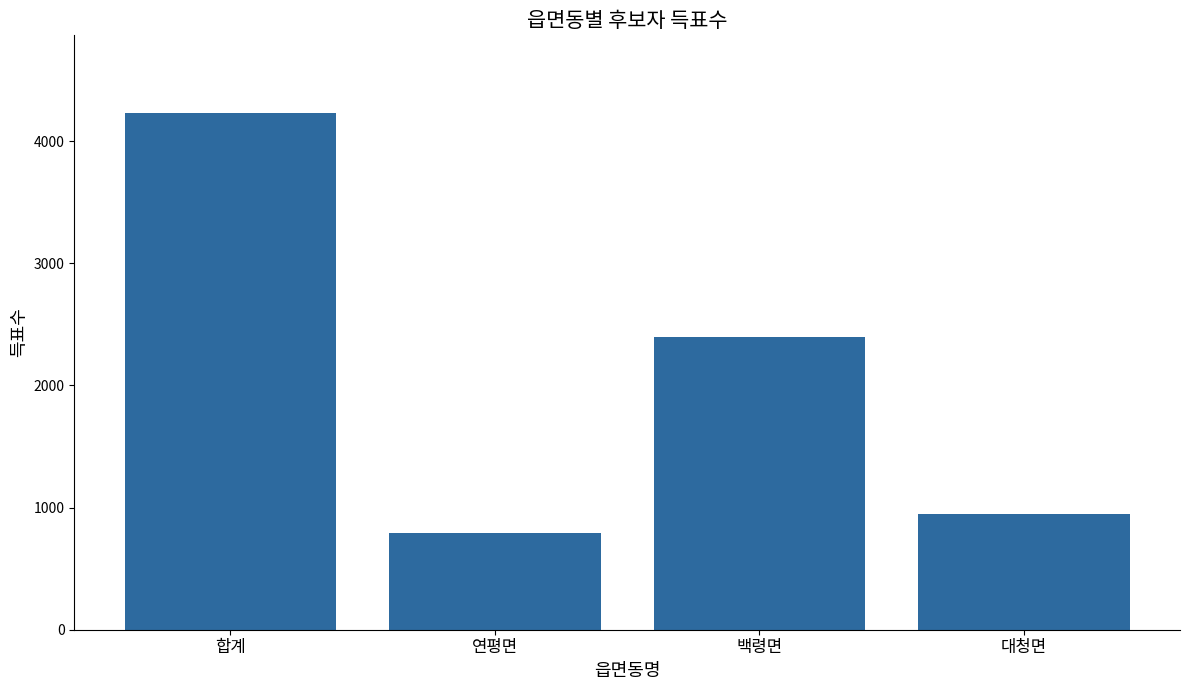

Rank the categories by value from lowest to highest.

연평면, 대청면, 백령면, 합계